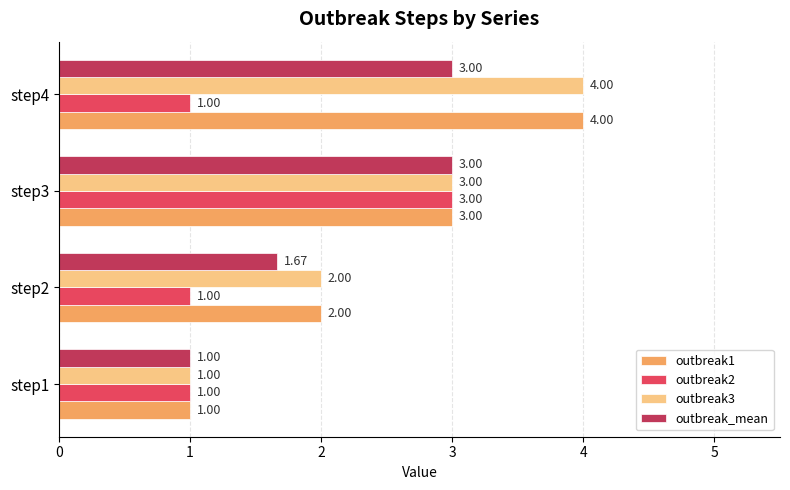

Is the value of outbreak3 at step1 greater than the value of outbreak_mean at step4?

No